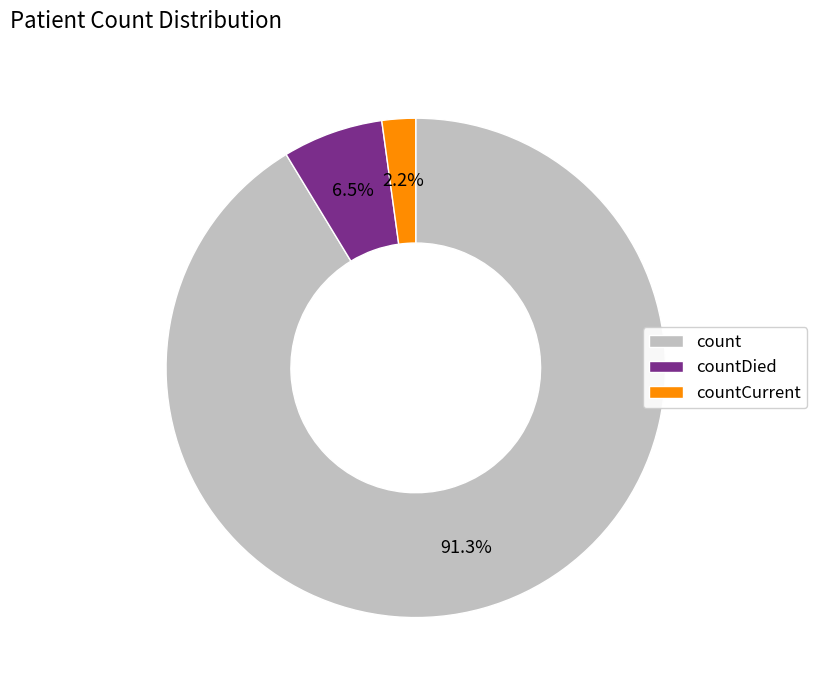

Rank the categories by value from lowest to highest.

countCurrent, countDied, count